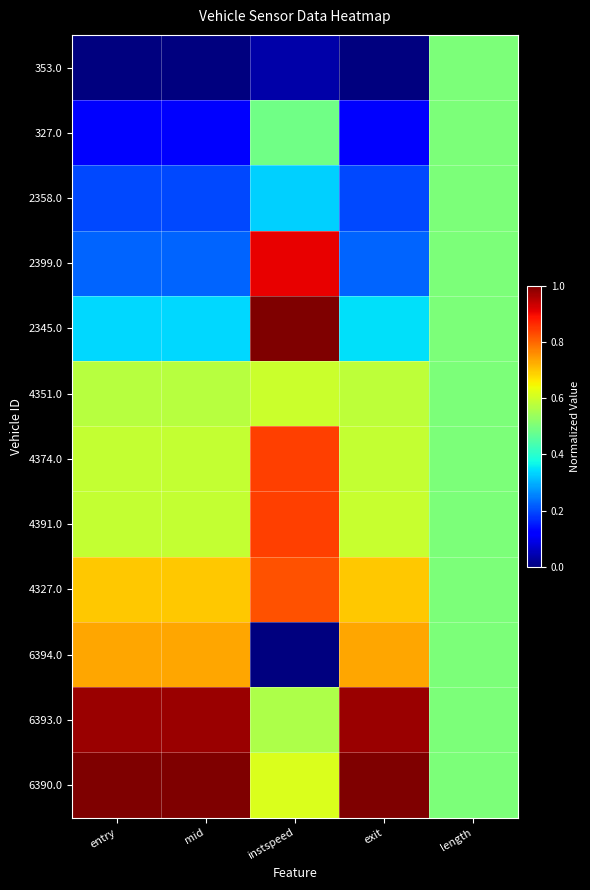

Reading left to right, extract all data points from this chart.

353.0: entry=0.0	mid=0.0	instspeed=0.0	exit=0.0	length=0.5
327.0: entry=0.1	mid=0.1	instspeed=0.5	exit=0.1	length=0.5
2358.0: entry=0.2	mid=0.2	instspeed=0.3	exit=0.2	length=0.5
2399.0: entry=0.2	mid=0.2	instspeed=0.9	exit=0.2	length=0.5
2345.0: entry=0.3	mid=0.3	instspeed=1.0	exit=0.3	length=0.5
4351.0: entry=0.6	mid=0.6	instspeed=0.6	exit=0.6	length=0.5
4374.0: entry=0.6	mid=0.6	instspeed=0.8	exit=0.6	length=0.5
4391.0: entry=0.6	mid=0.6	instspeed=0.8	exit=0.6	length=0.5
4327.0: entry=0.7	mid=0.7	instspeed=0.8	exit=0.7	length=0.5
6394.0: entry=0.7	mid=0.7	instspeed=0.0	exit=0.7	length=0.5
6393.0: entry=1.0	mid=1.0	instspeed=0.6	exit=1.0	length=0.5
6390.0: entry=1.0	mid=1.0	instspeed=0.6	exit=1.0	length=0.5